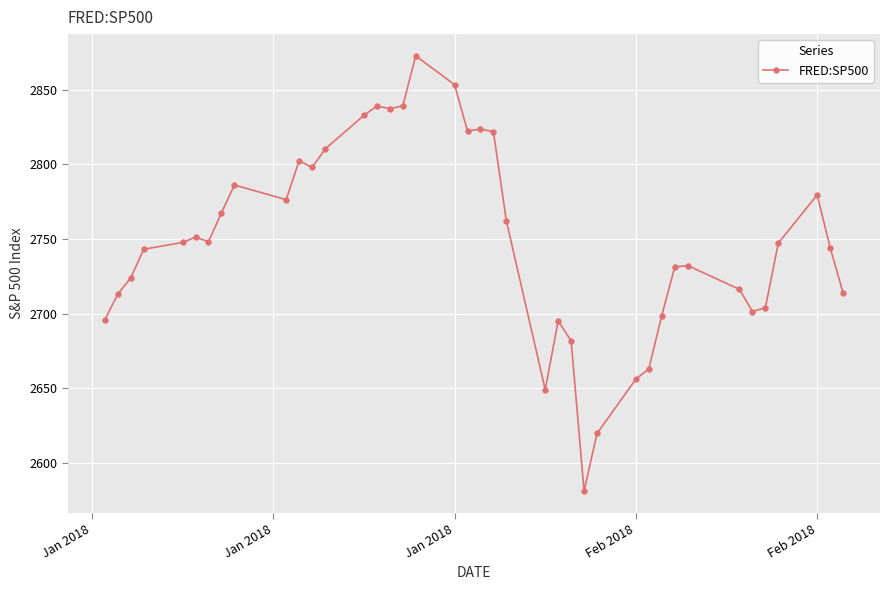

What is the value of the 21st point from the left?

2823.8